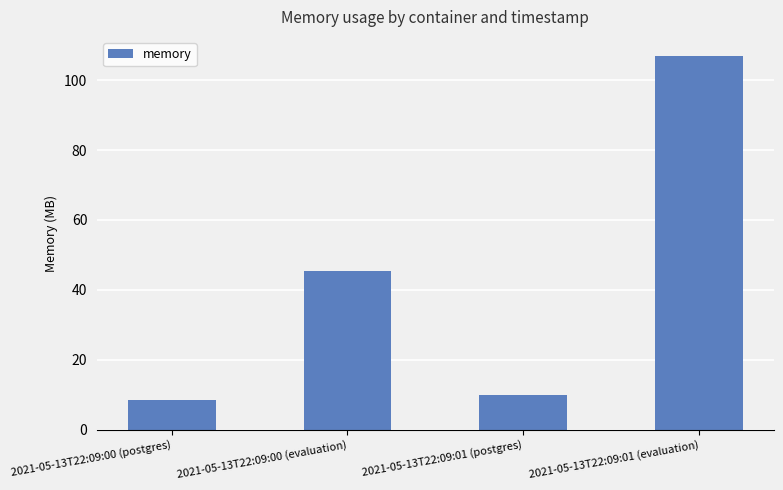

Count the number of data series in this chart.

1